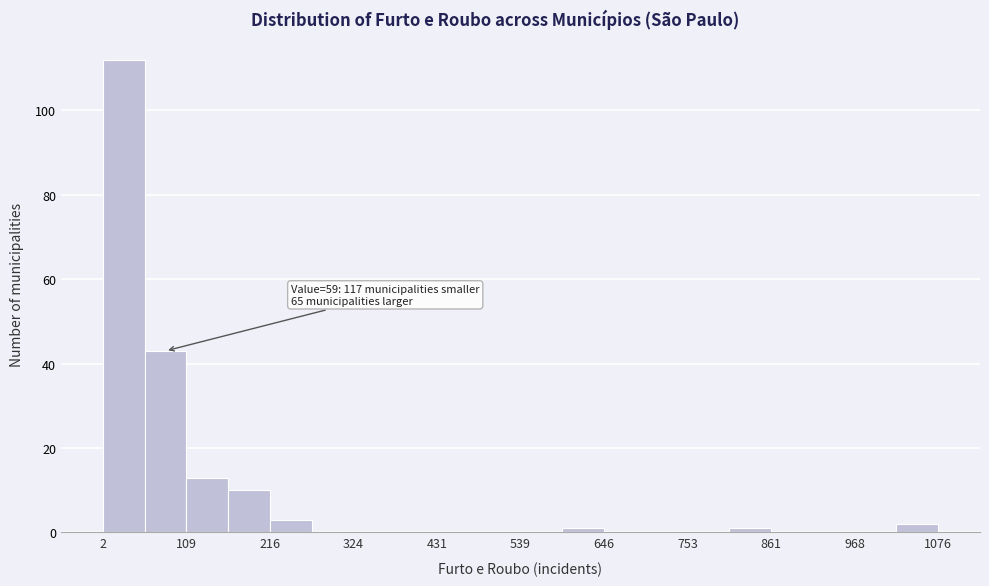

Around what value on the x-axis is the tallest bar? Give the approximate position of its centre, as read against the axis.

20